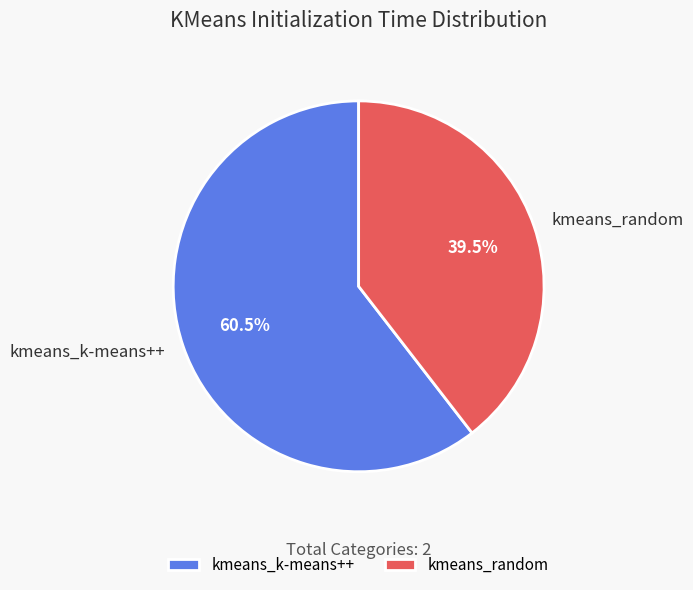

Between kmeans_k-means++ and kmeans_random, which is larger?

kmeans_k-means++